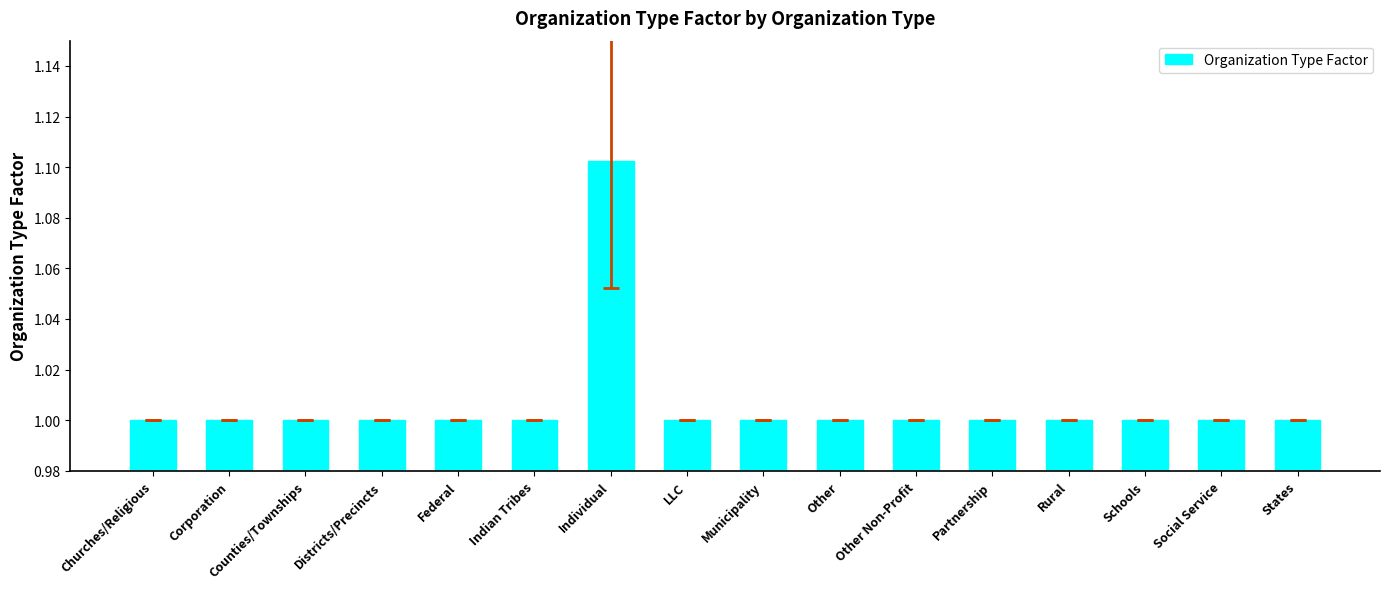

The value at Federal is 0.5. True or false?

False